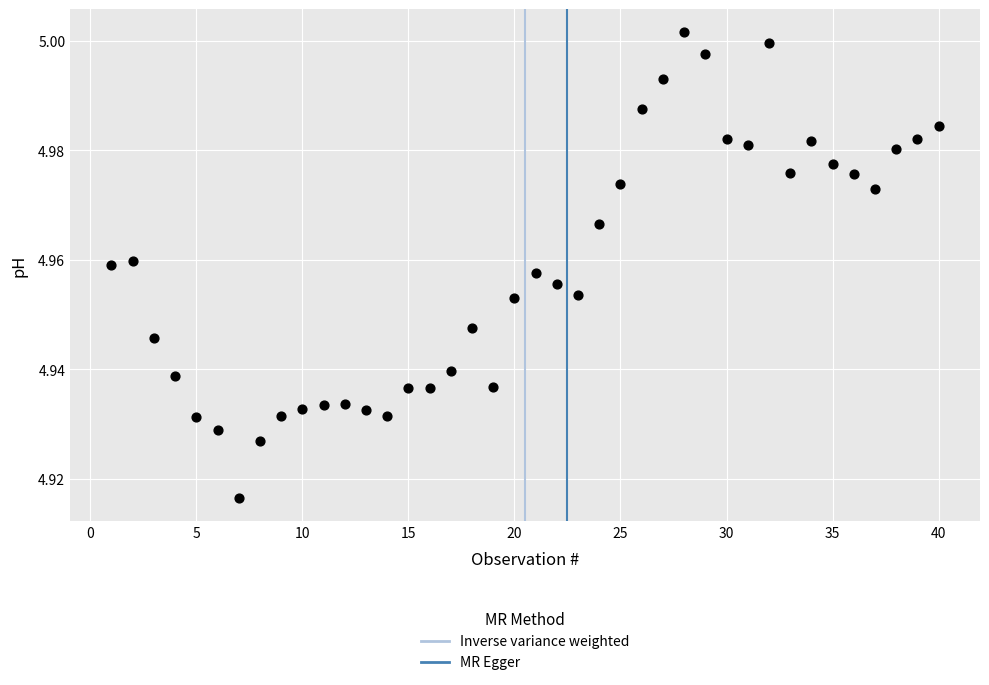

What is the range of X values (max minus min)?

39.0